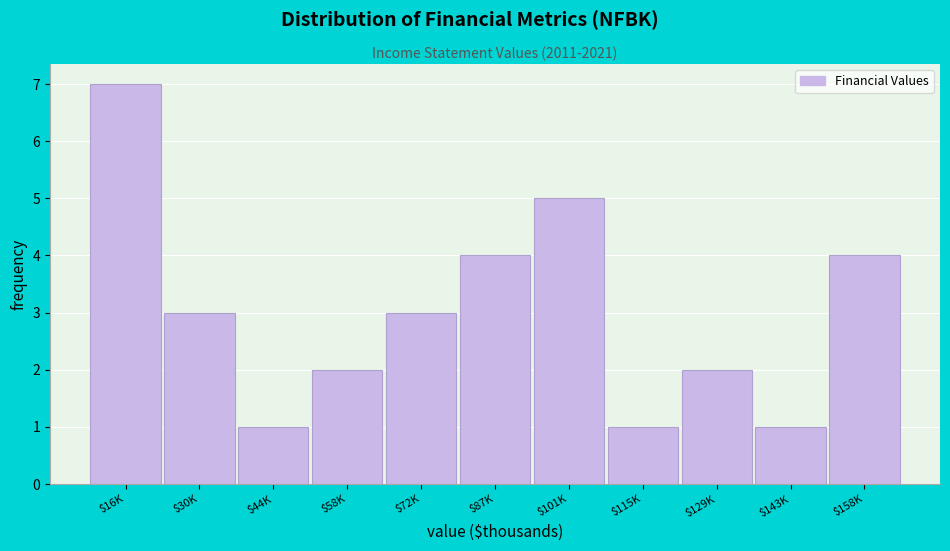

Reading right to left, extract all data points from this chart.

4	1	2	1	5	4	3	2	1	3	7